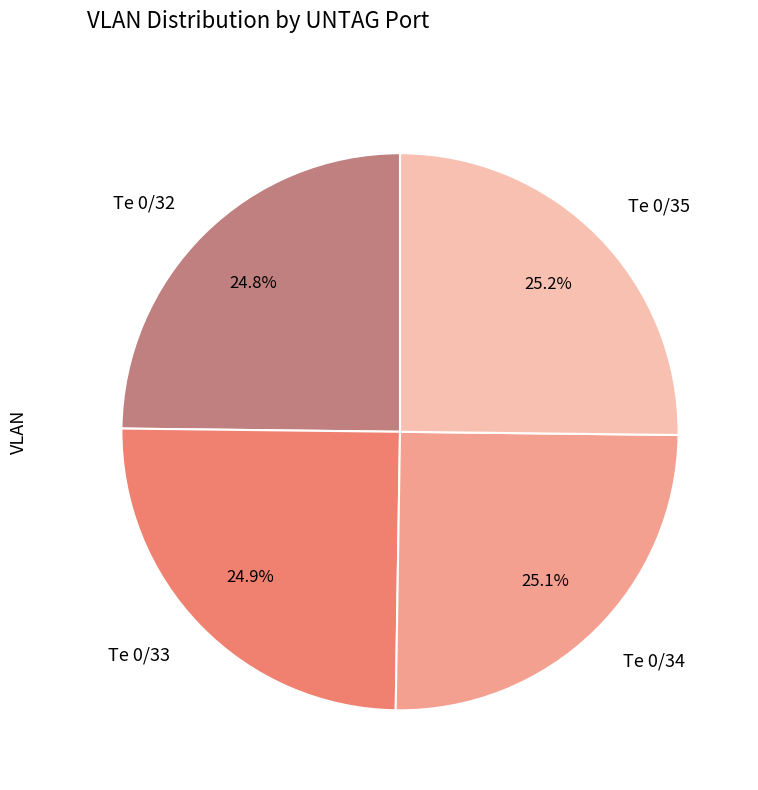

What is the ratio of the value at Te 0/34 to the value at Te 0/32?

1.0